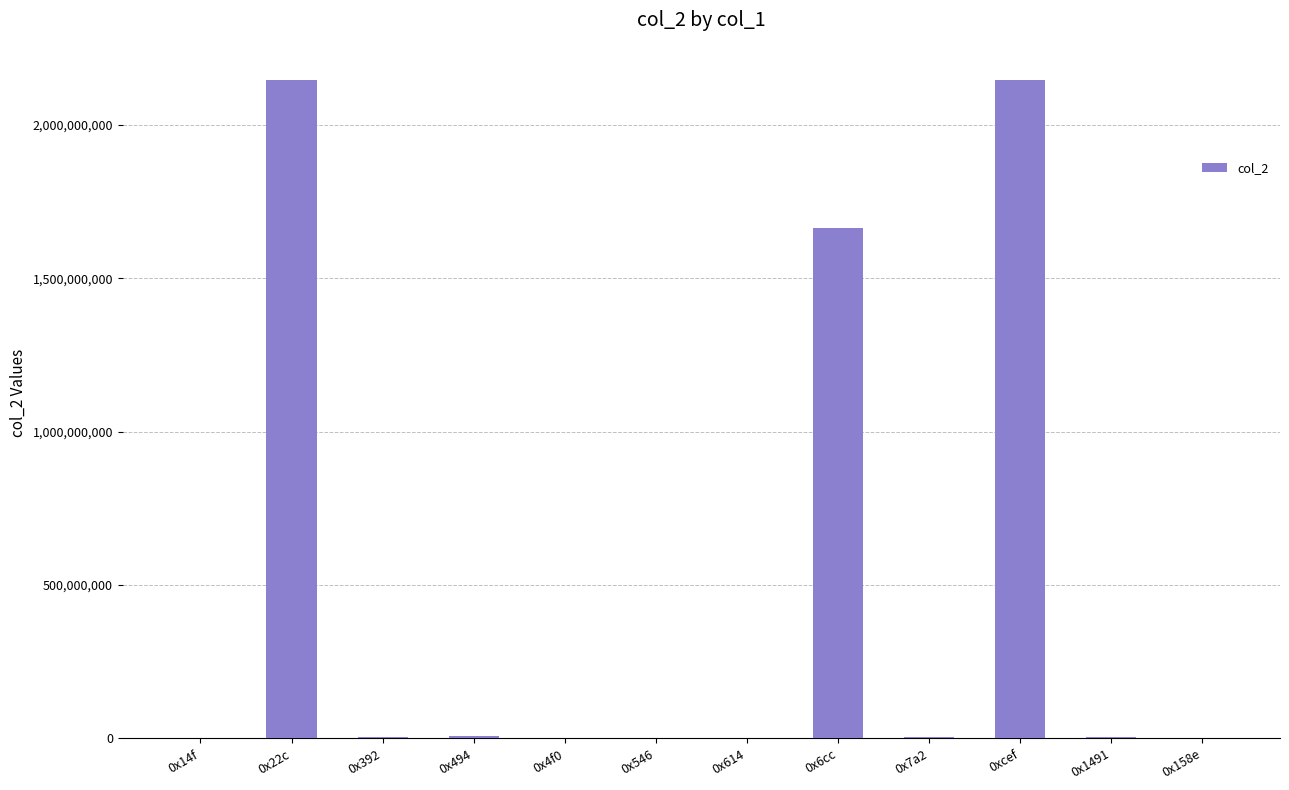

What is the sum of all values?

5976576715